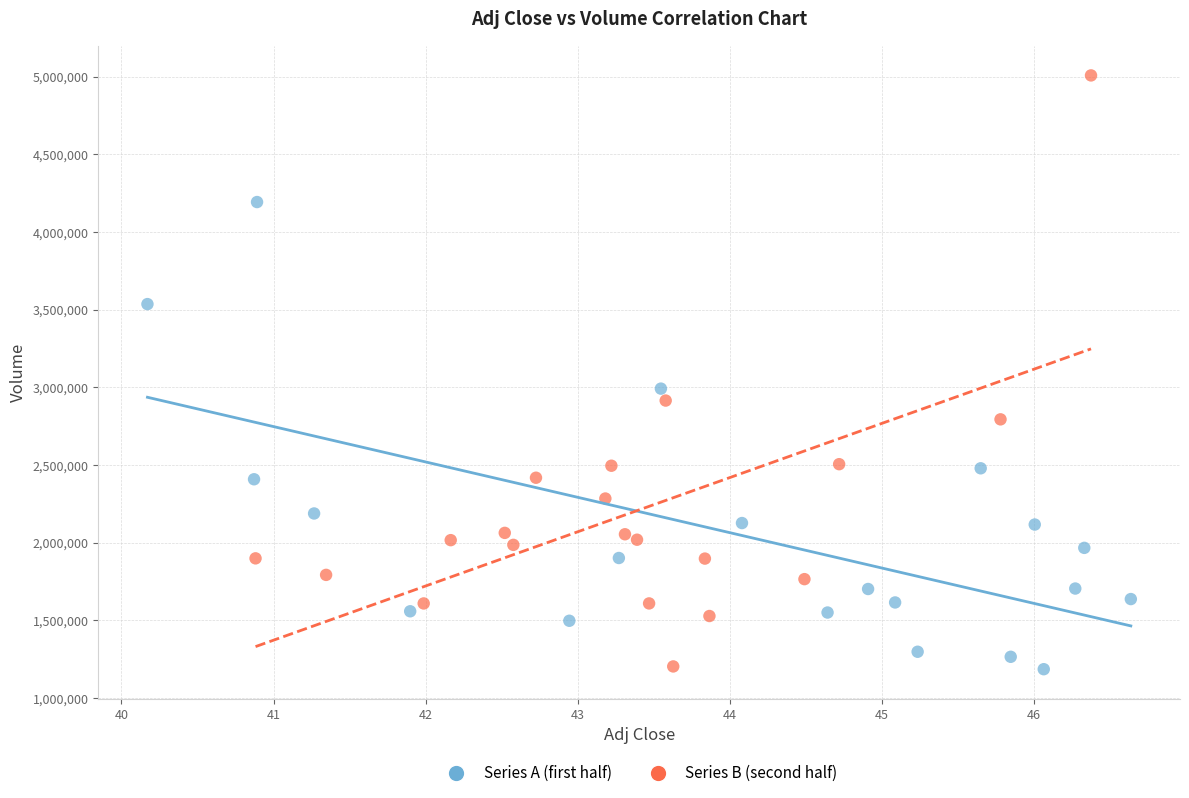

Which series has the largest Y range (max minus min)?

Series B (second half)